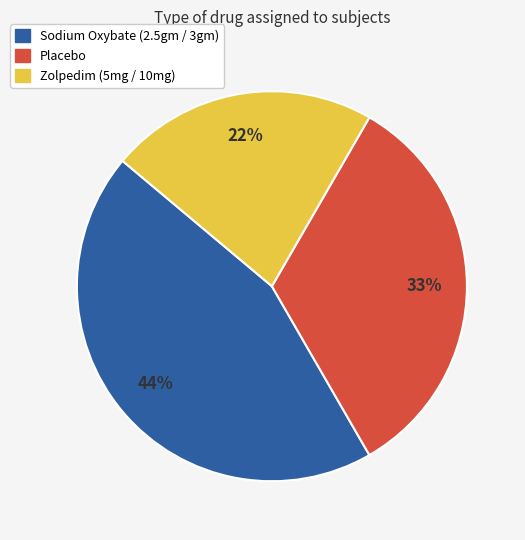

What percentage is the Placebo slice, to the nearest percent?

33%